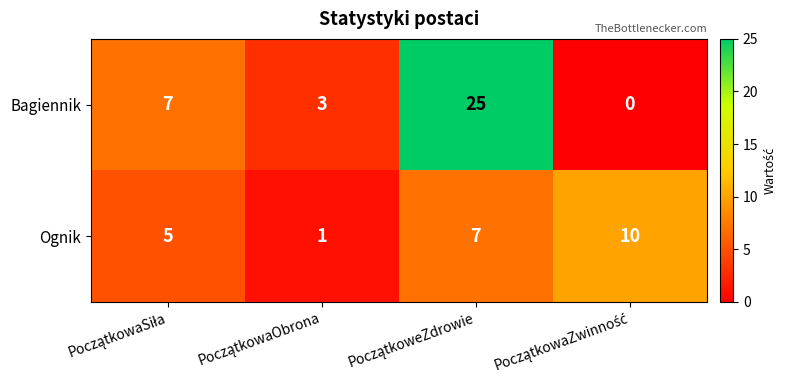

How many categories are shown in the chart?

4